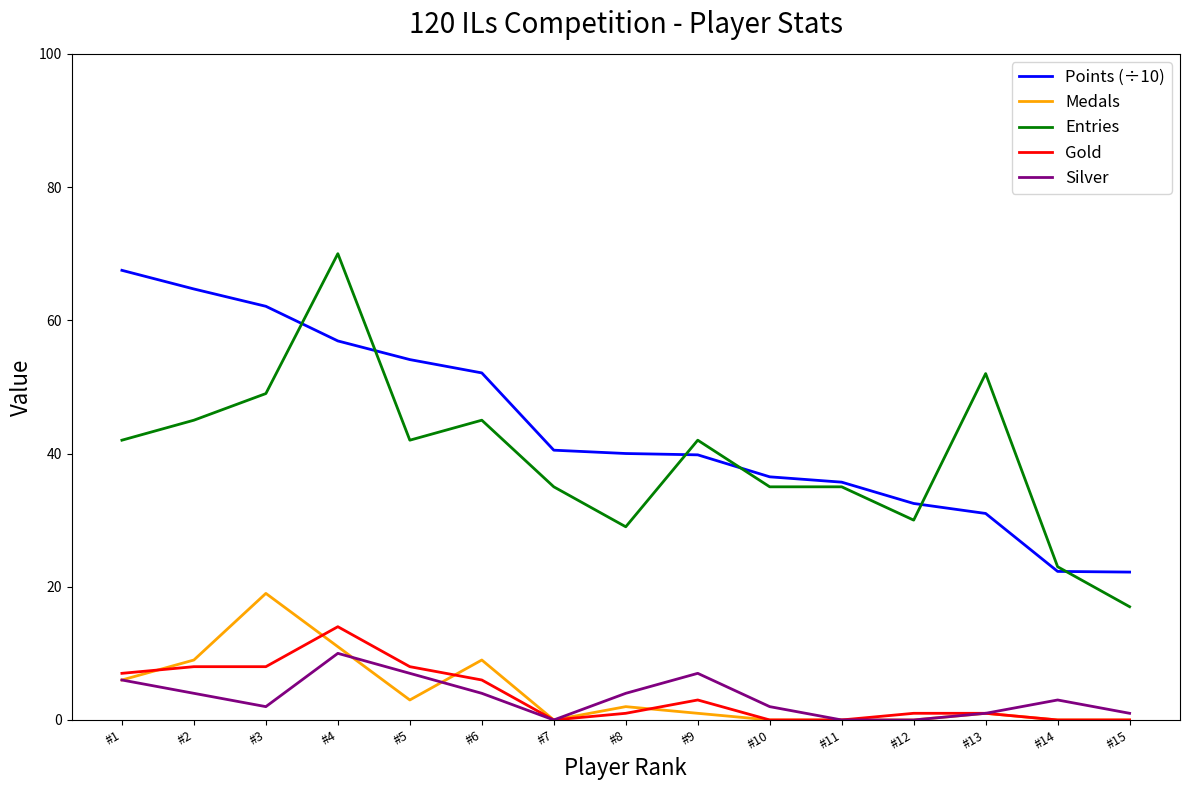

What is the difference between the maximum and minimum values in the Medals series?

19.0